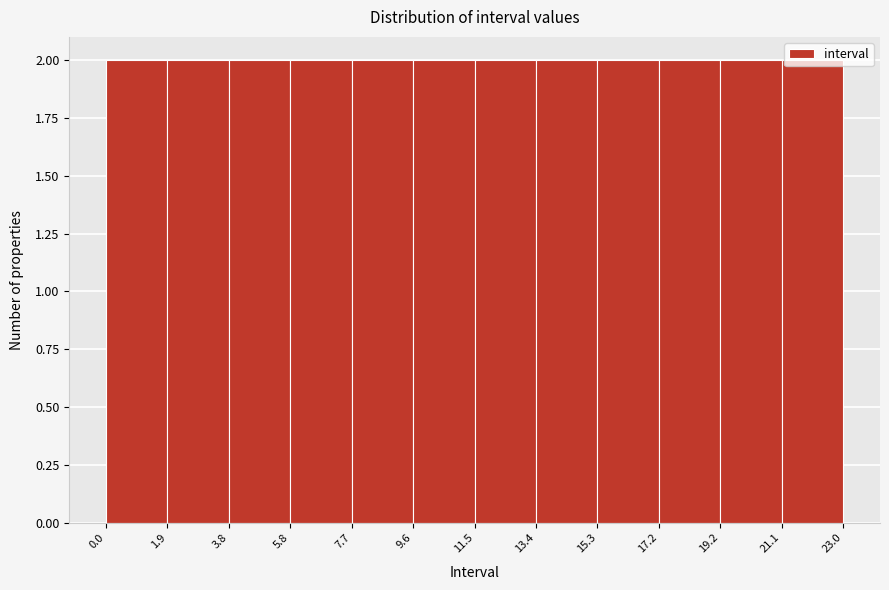

What is the height of the bar covering 5.8 to 7.7 on the x-axis? The values are not printed on the chart, so give them approximately, as read against the axis.

2